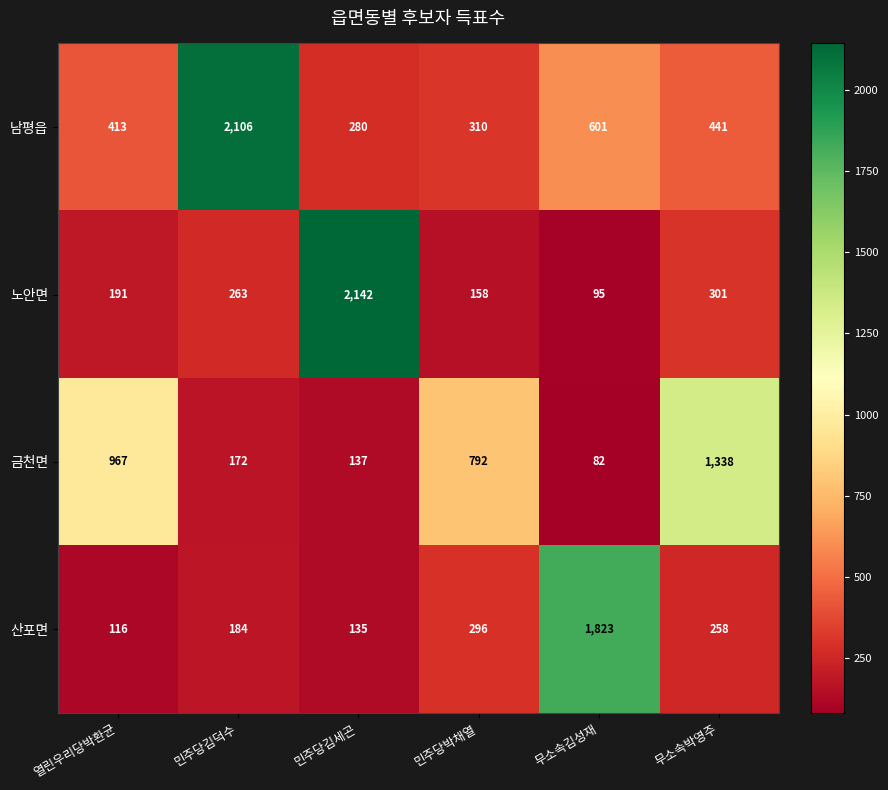

Which series has the largest total across all categories?

남평읍